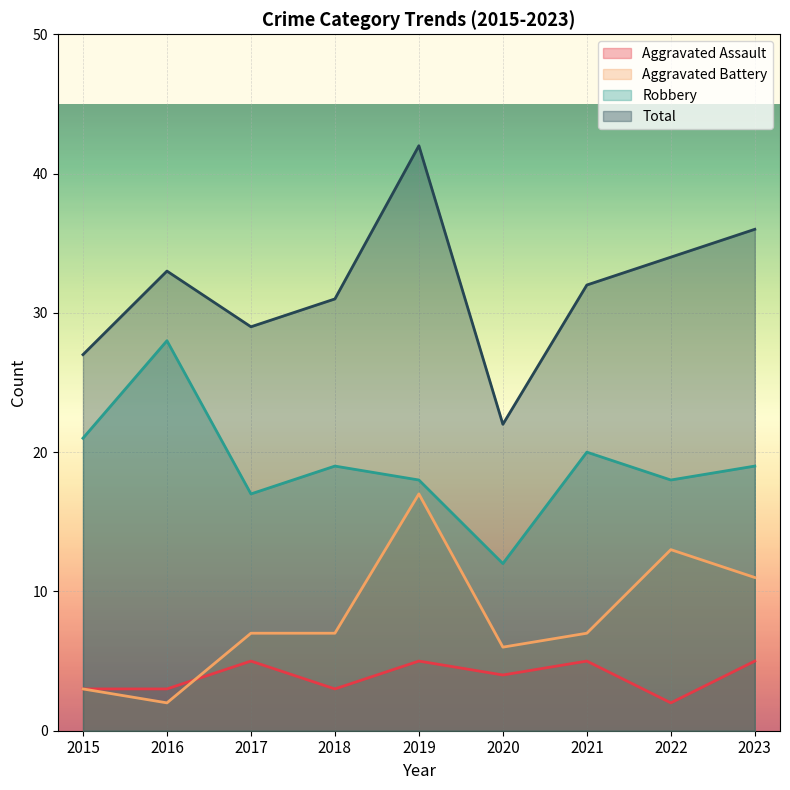

Reading right to left, transcribe all the data shown in this chart.

Aggravated Assault: 5	2	5	4	5	3	5	3	3
Aggravated Battery: 11	13	7	6	17	7	7	2	3
Robbery: 19	18	20	12	18	19	17	28	21
Total: 36	34	32	22	42	31	29	33	27